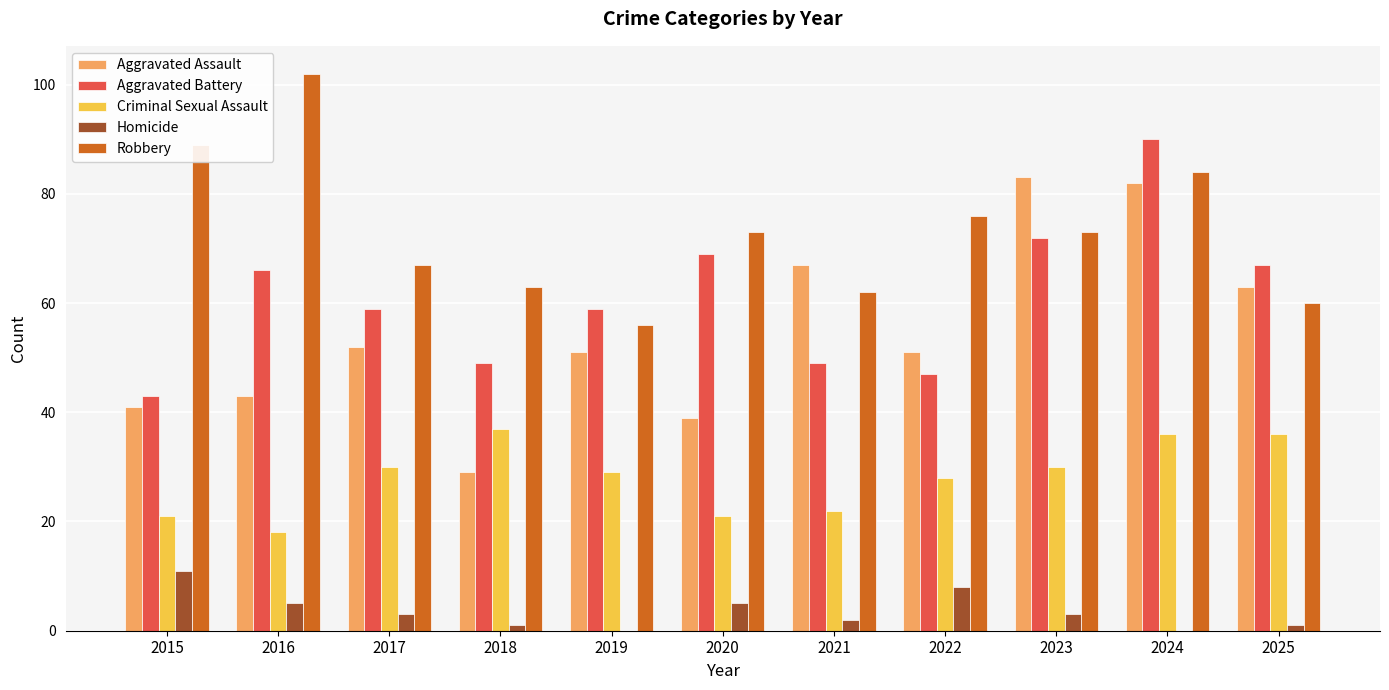

Between 2024 and 2025, which series saw the biggest shift?

Robbery